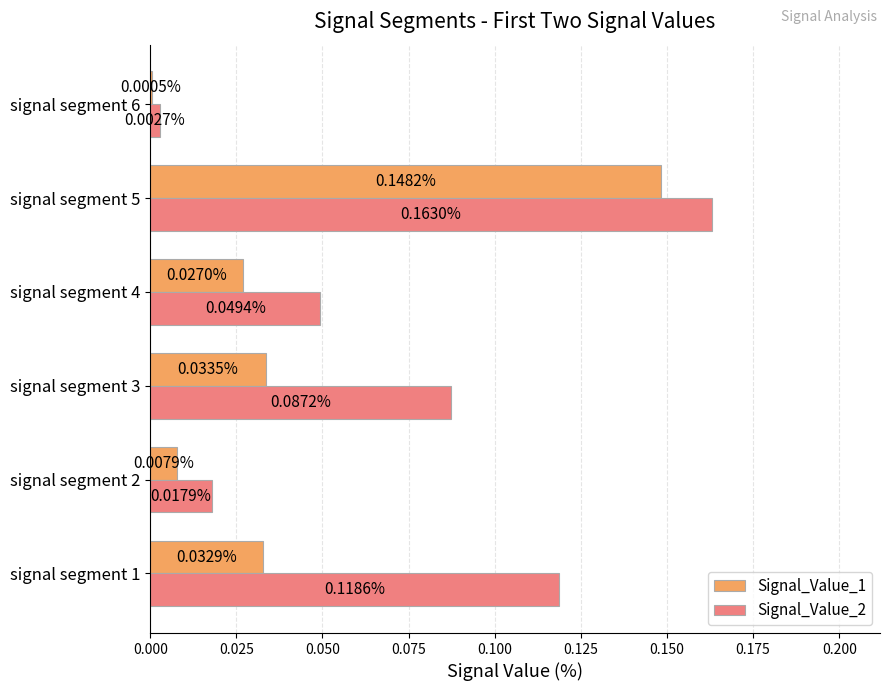

What are all the series names shown in the legend?

Signal_Value_1, Signal_Value_2